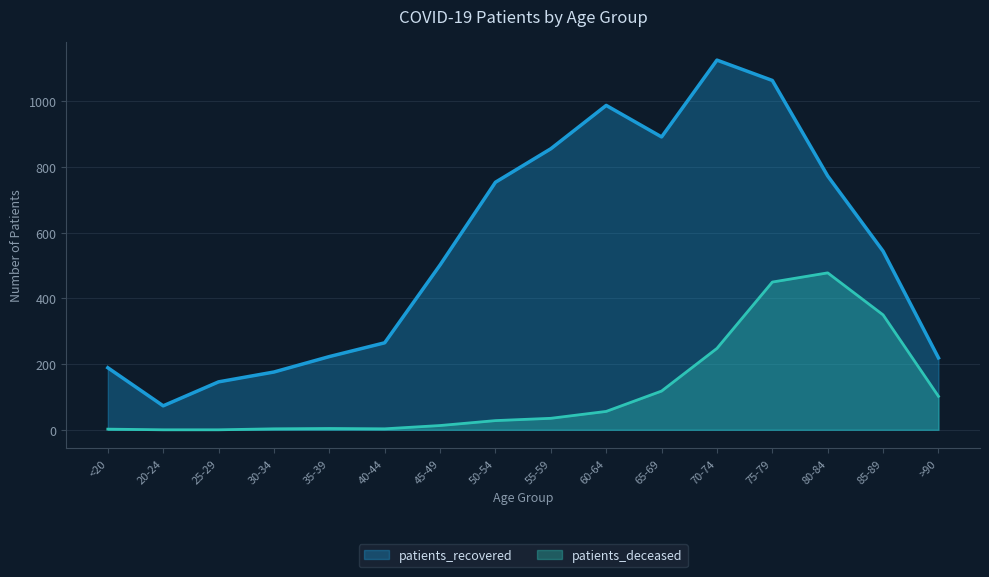

Is the value of patients_deceased at 75-79 greater than the value of patients_recovered at 40-44?

Yes